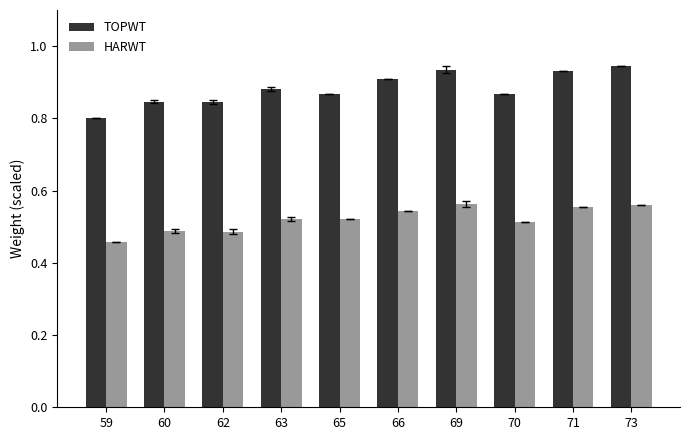

Which series changed the most between 59 and 66?

TOPWT